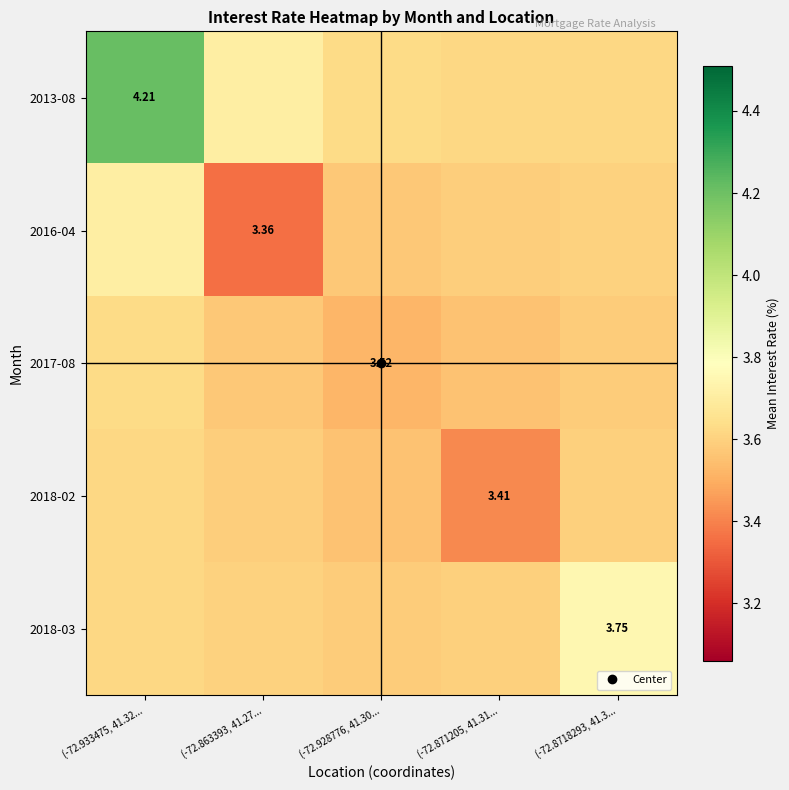

What is the total value across all series at (-72.928776, 41.30...?

17.9